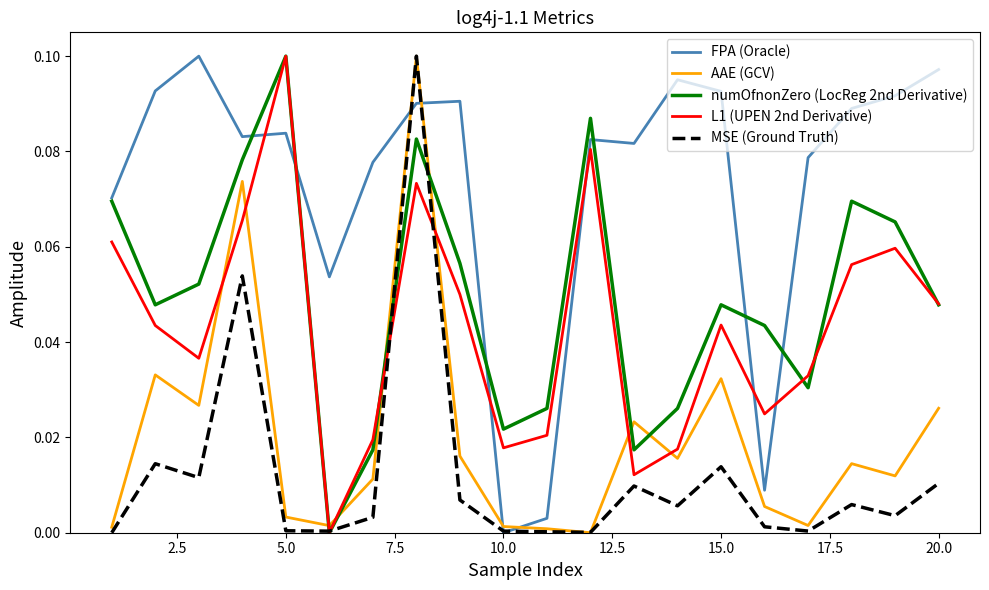

Does the chart display data point markers on the line(s)?

No